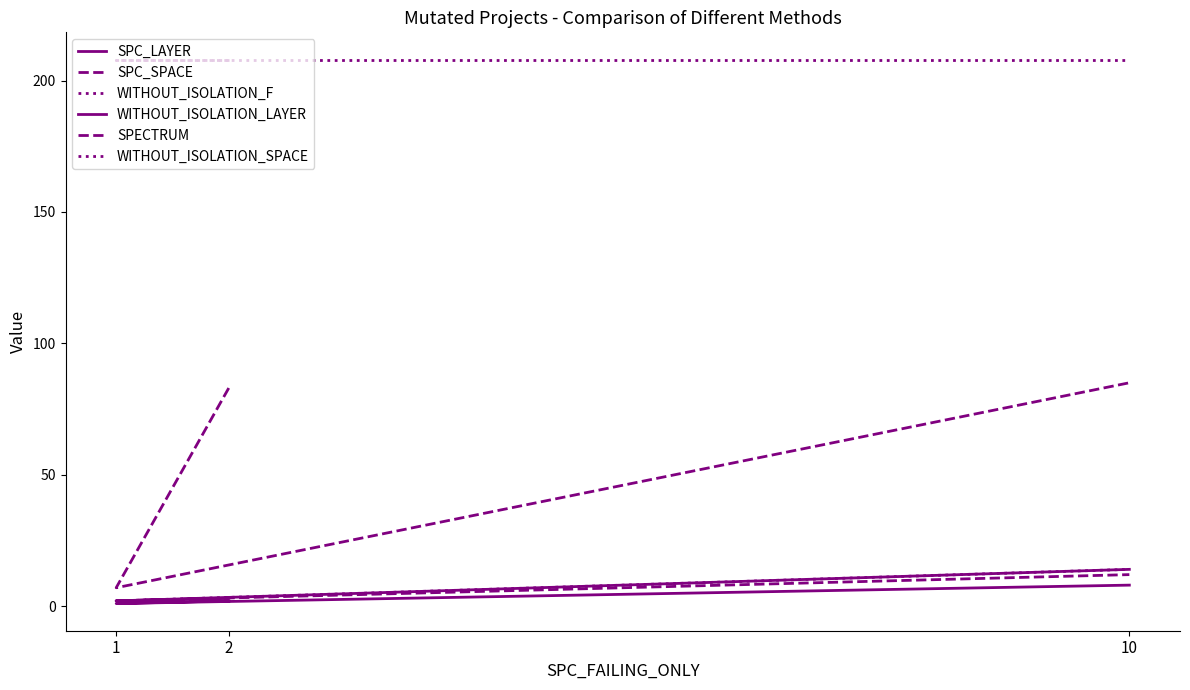

Is it true that SPECTRUM equals 12 at 10?

True